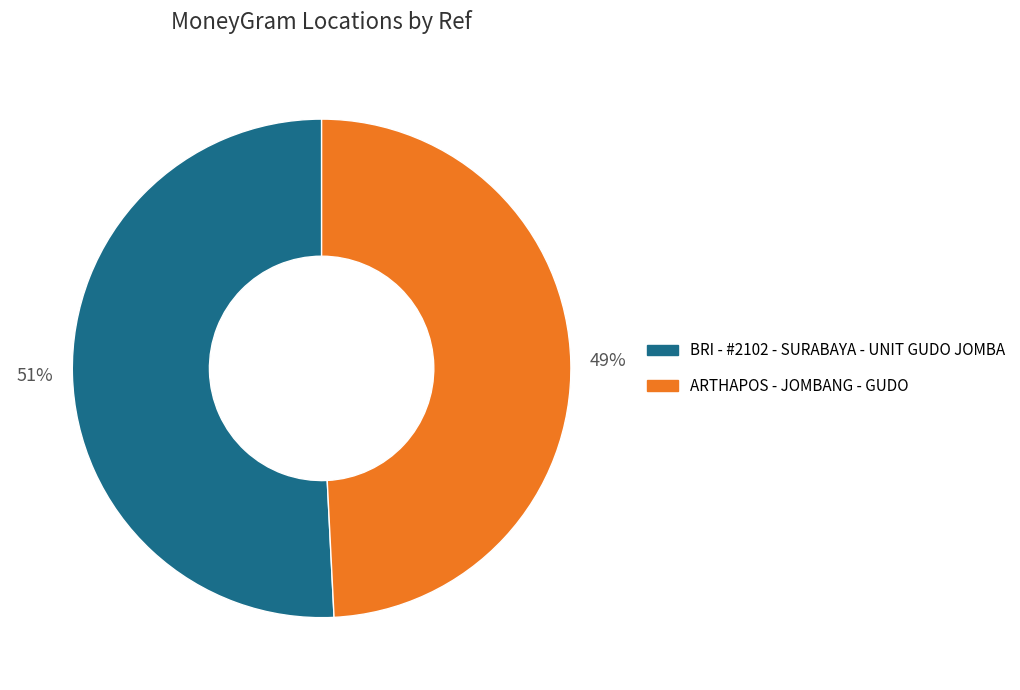

Count the number of slices in the pie.

2